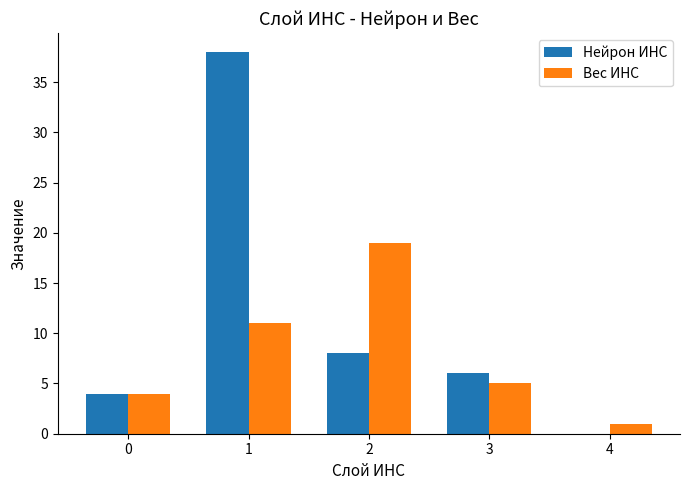

Is it true that Вес ИНС equals 4 at 0?

True